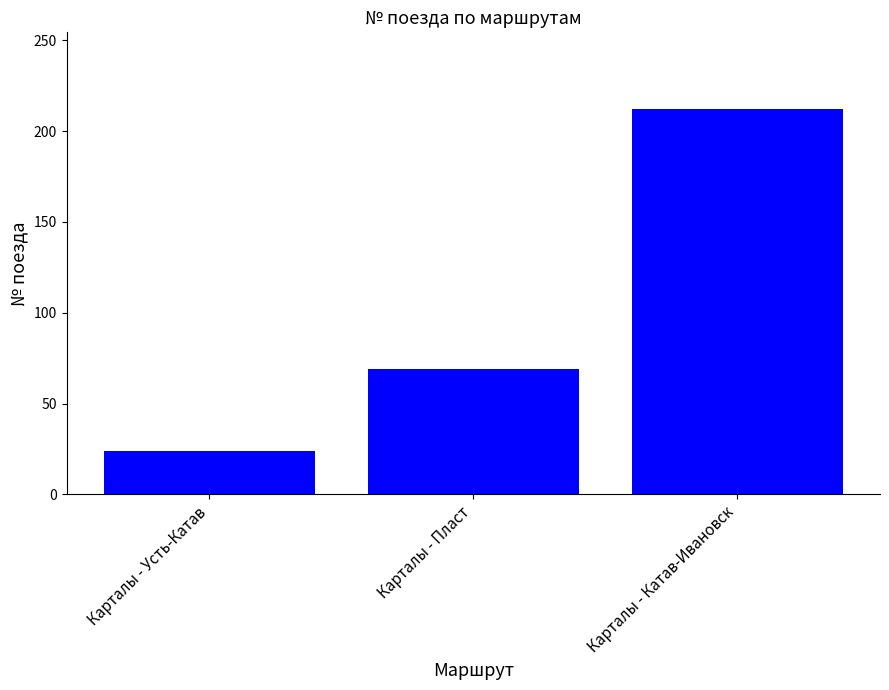

What is the smallest value displayed?

24